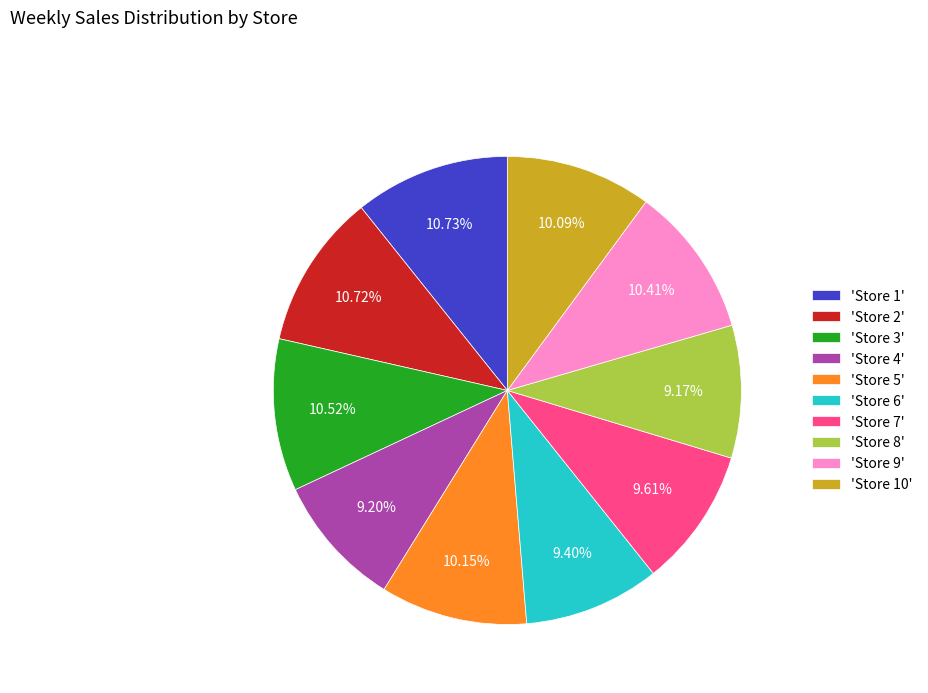

Count the number of slices in the pie.

10